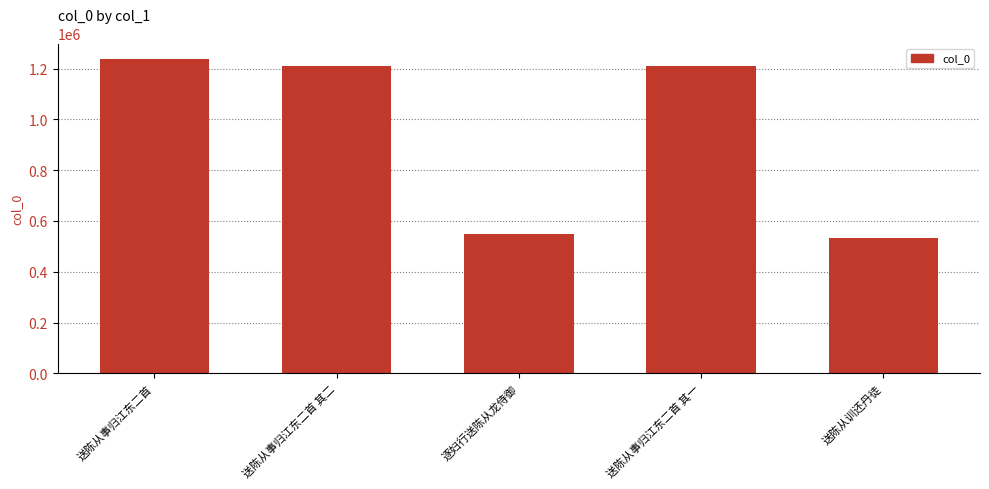

What is the average value?

947049